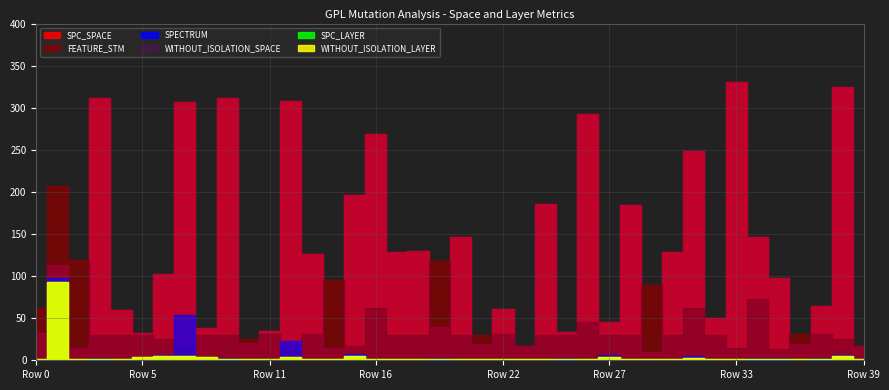

Reading left to right, list all the values displayed in this chart.

SPC_SPACE: 32	113	15	311	60	32	103	307	38	311	20	35	308	126	14	196	269	129	130	39	146	19	61	17	186	33	293	45	184	10	129	249	50	330	146	98	19	65	325	17
WITHOUT_ISOLATION_SPACE: 32	113	15	311	60	32	103	307	38	311	20	35	308	126	14	196	269	129	130	39	146	19	61	17	186	33	293	45	184	10	129	249	50	330	146	98	19	65	325	17
FEATURE_STM: 62	207	119	30	30	30	25	14	30	30	25	31	14	31	95	17	62	30	30	118	30	30	31	17	30	30	45	30	30	90	30	62	30	14	73	13	31	31	25	17
SPECTRUM: 1	98	1	3	2	4	6	54	4	3	2	2	23	2	2	8	2	1	1	3	2	1	2	2	1	3	2	6	2	2	1	5	1	1	3	3	2	3	6	2
SPC_LAYER: 1	93	1	2	2	4	5	5	4	2	1	1	4	2	2	5	1	1	1	2	1	1	1	1	1	2	2	4	2	1	1	3	1	1	2	2	1	2	5	1
WITHOUT_ISOLATION_LAYER: 1	93	1	2	2	4	5	5	4	2	1	1	4	2	2	5	1	1	1	2	1	1	1	1	1	2	2	4	2	1	1	3	1	1	2	2	1	2	5	1